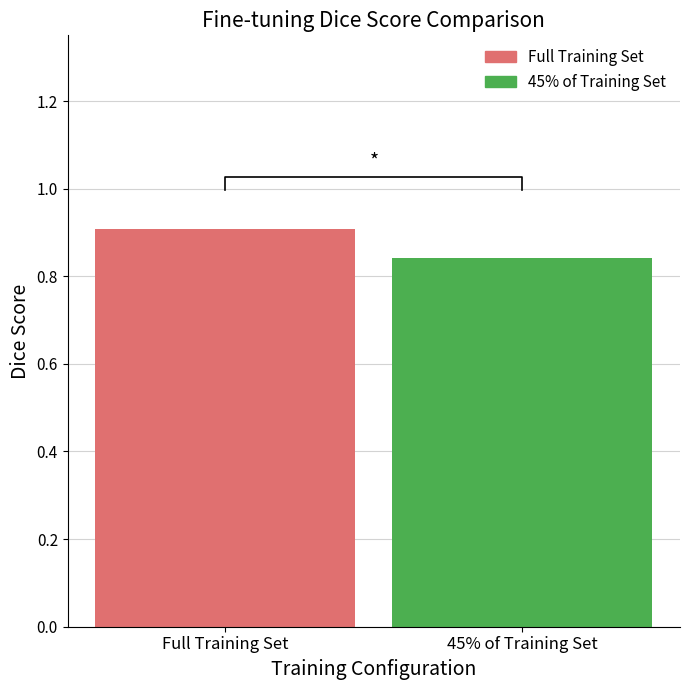

Rank the categories by value from lowest to highest.

45% of Training Set, Full Training Set